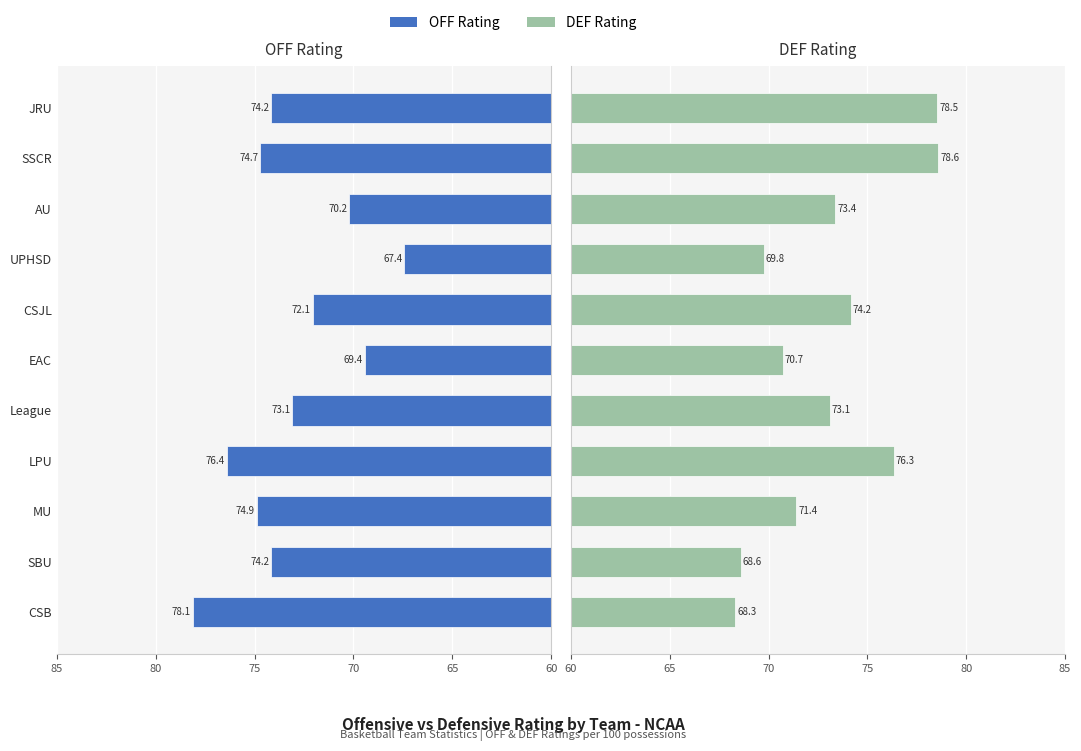

The value of OFF at SBU is 74.2. True or false?

True